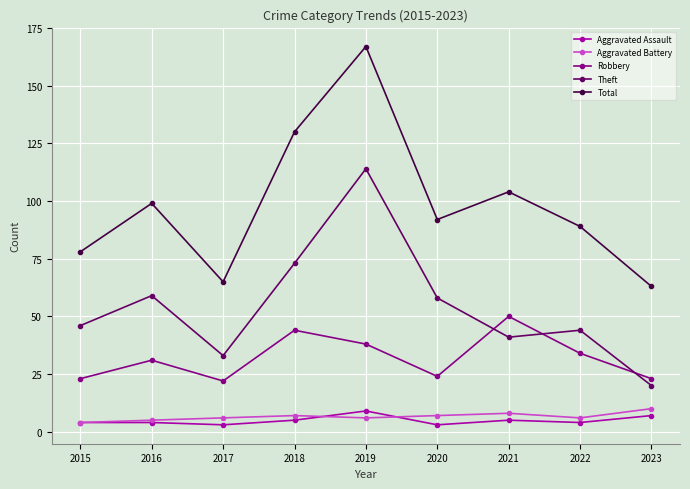

Which series has the largest range (max minus min)?

Total